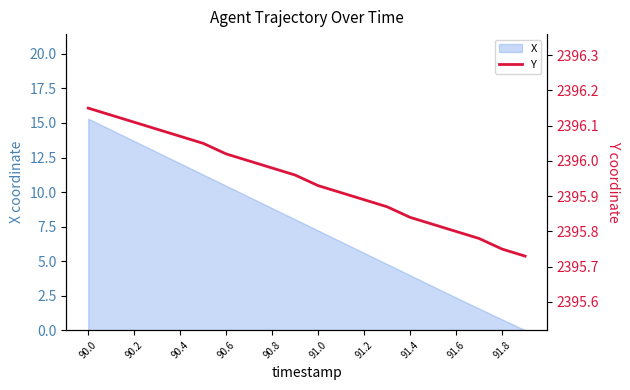

The X series shows 10.5 at 90.6. True or false?

True